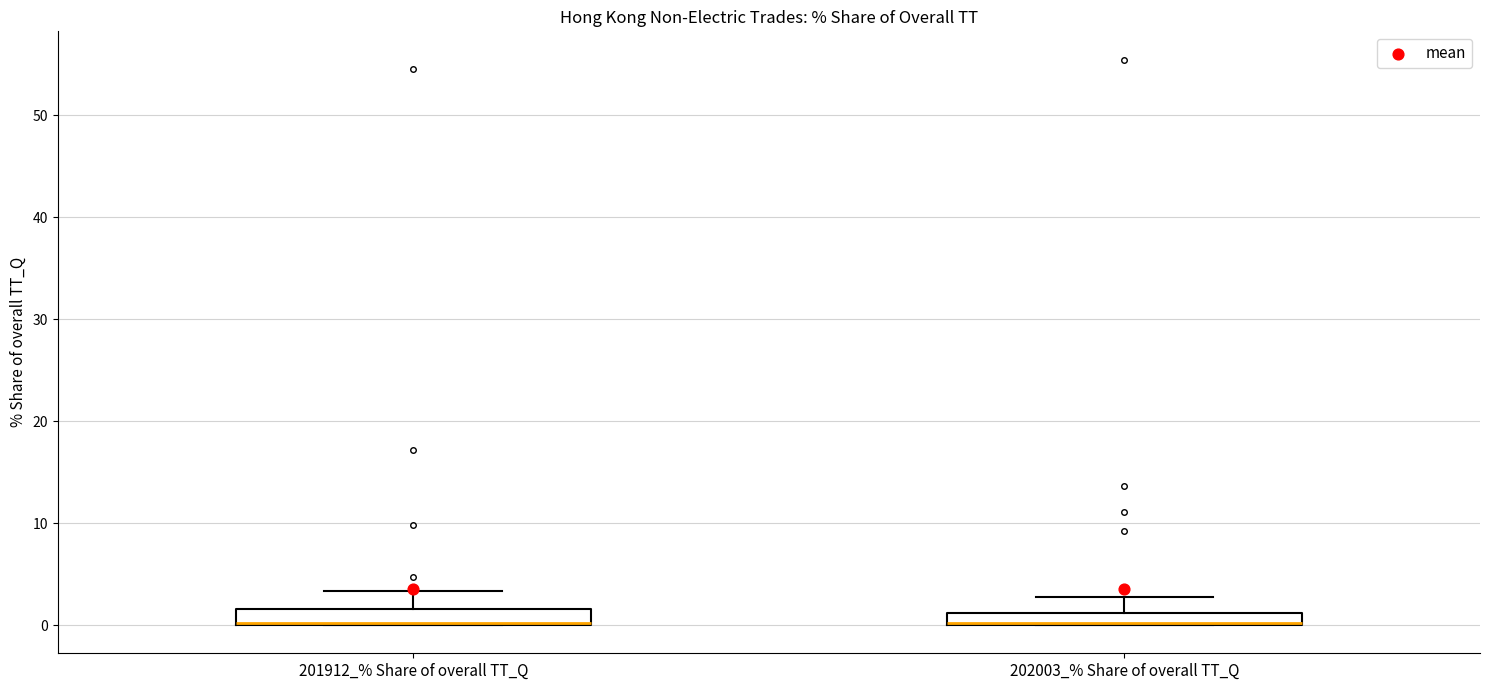

Where is the upper edge of the box for 201912_% Share of overall TT_Q on the y-axis? The values are not printed on the chart, so give them approximately, as read against the axis.

2